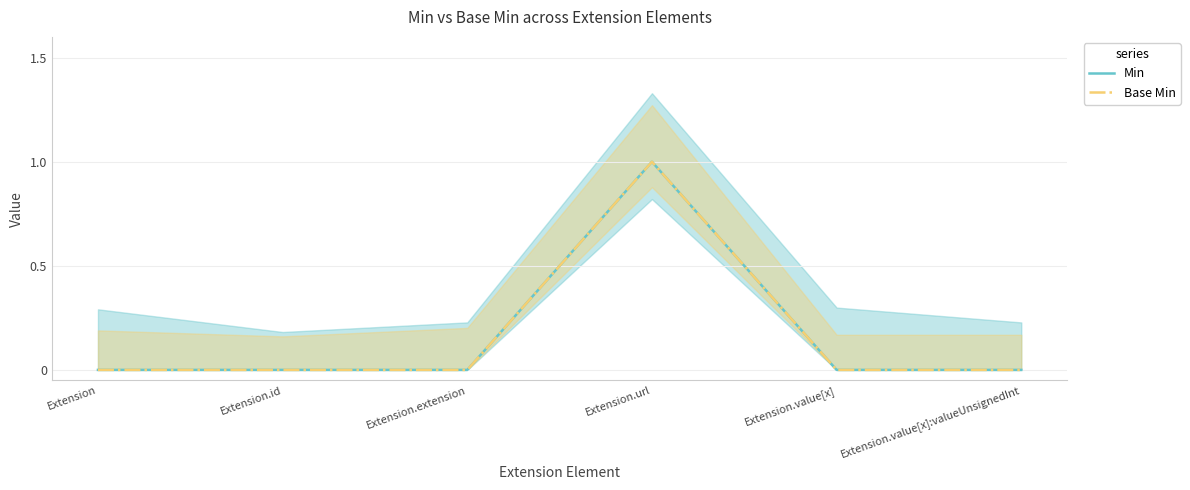

How many lines are shown in the chart?

2